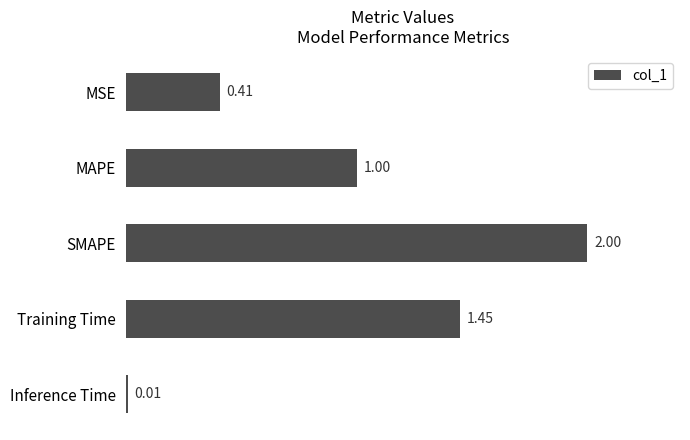

Rank the categories by value from lowest to highest.

Inference Time, MSE, MAPE, Training Time, SMAPE